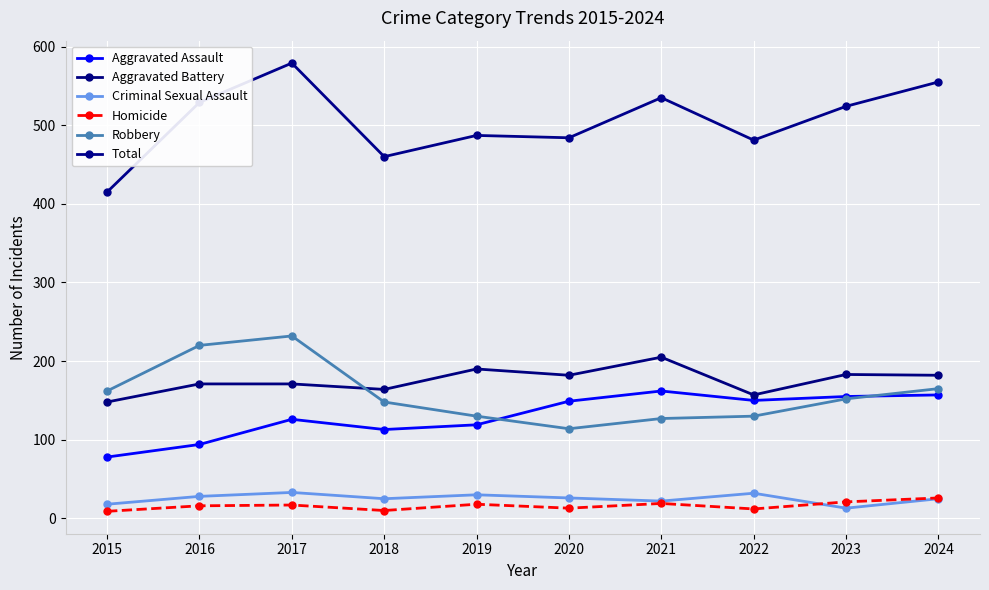

Is this an area chart (filled region under the line)?

No